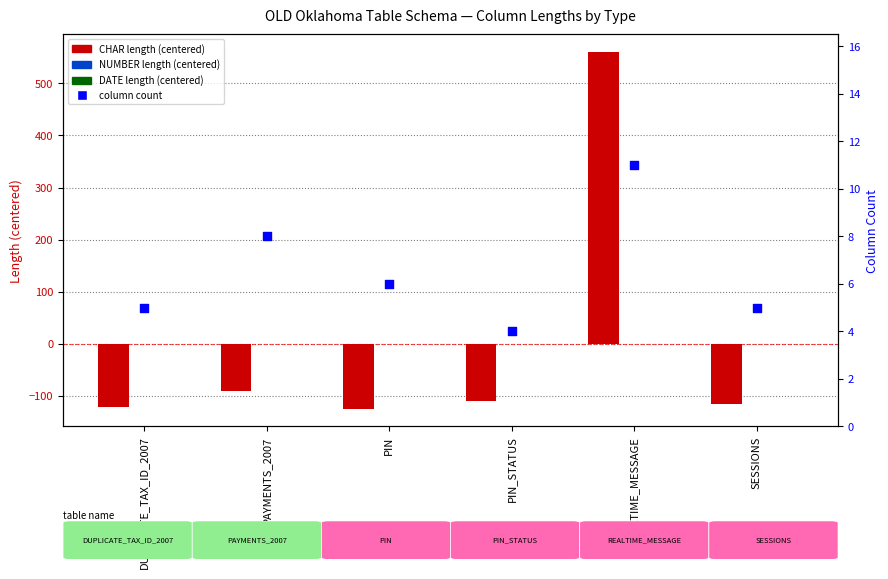

At how many categories does at least one series exceed 131?

1